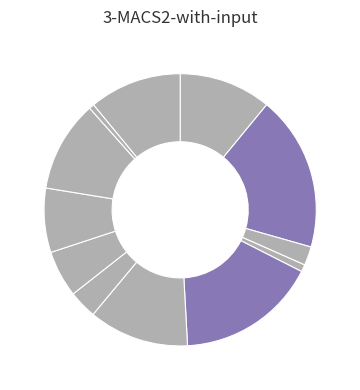

Which slice is the smallest?

TRBJ2-6